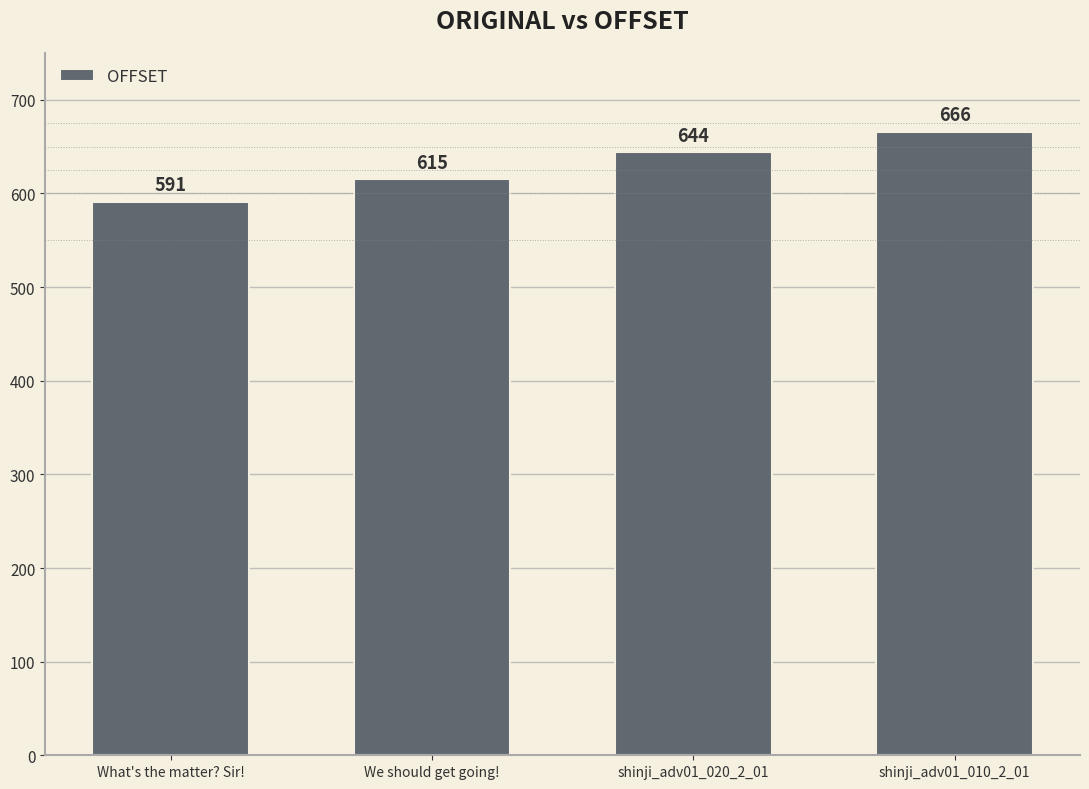

Reading left to right, extract all data points from this chart.

591	615	644	666